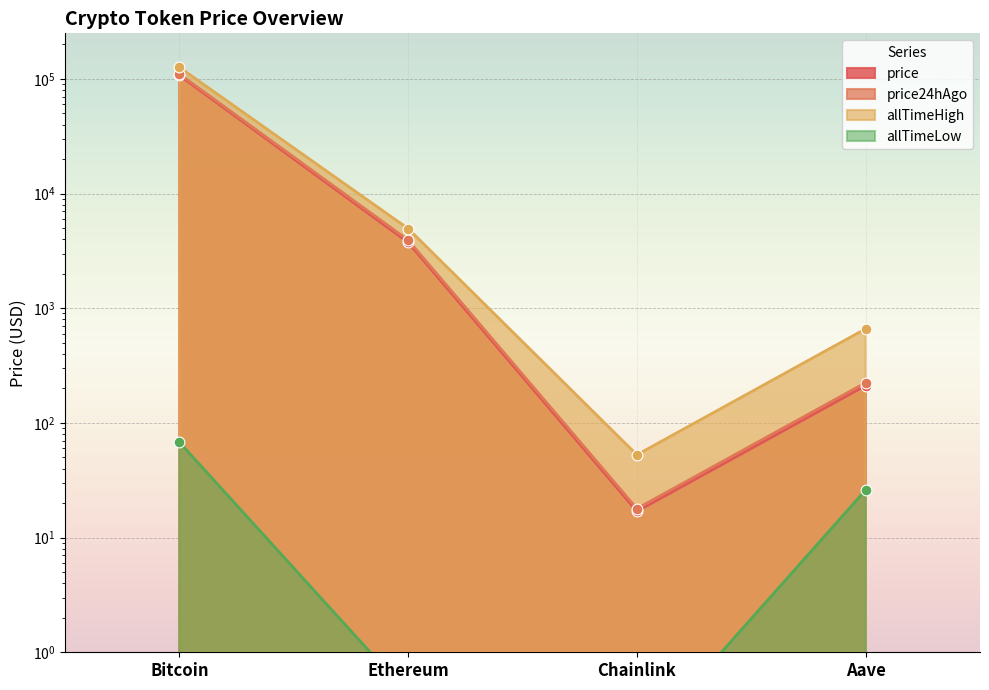

Which series has the largest Y range (max minus min)?

allTimeHigh